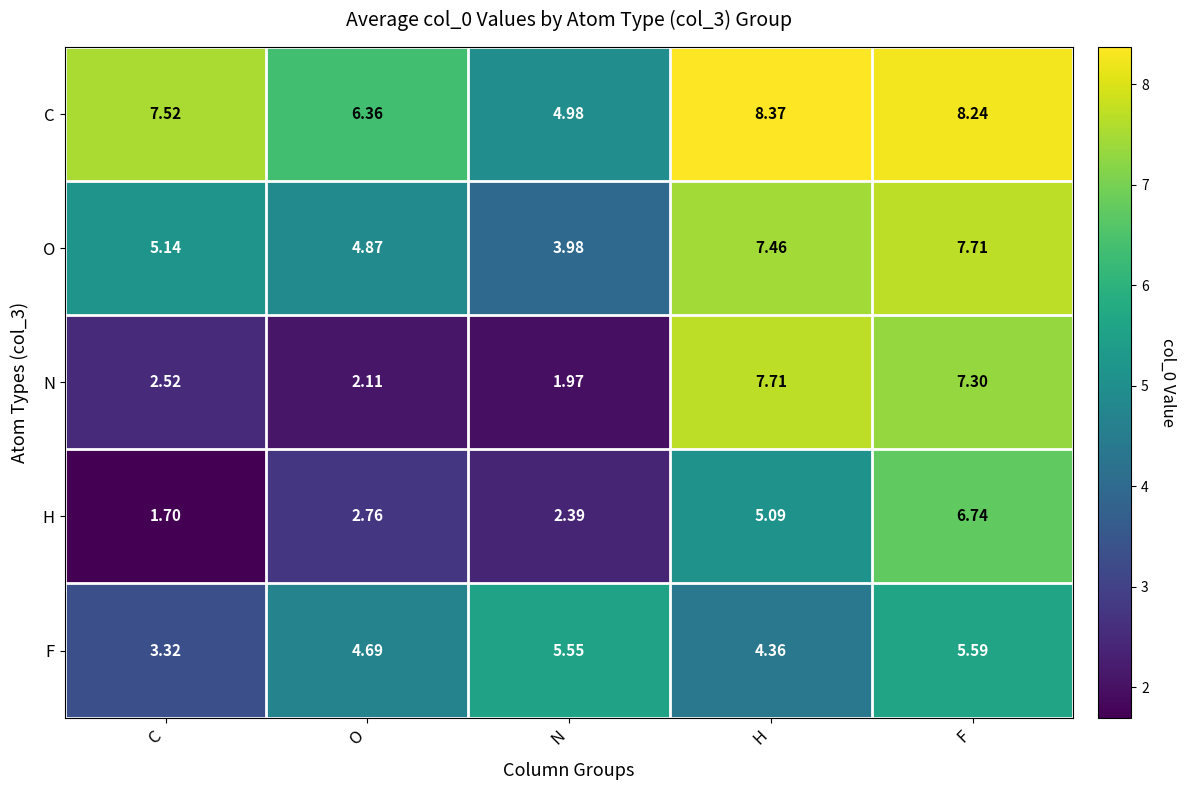

Which label corresponds to the smallest value in the chart?

C